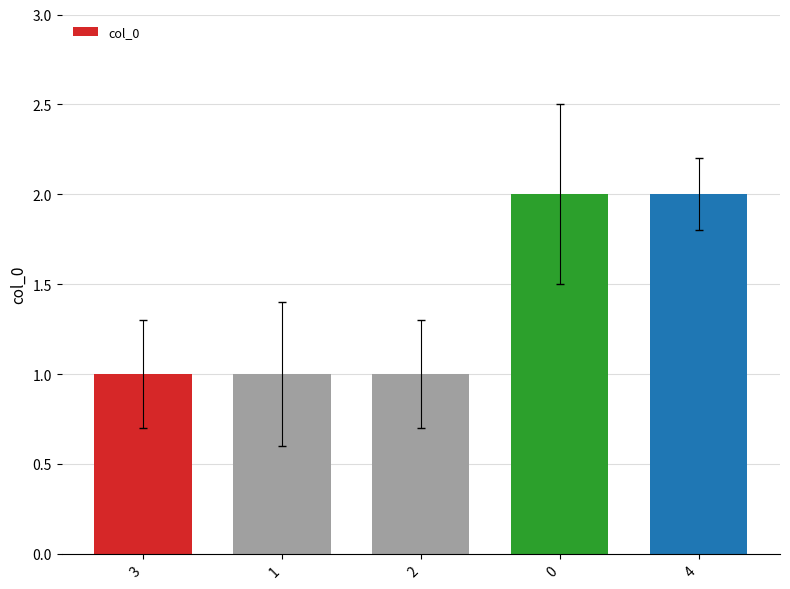

What is the sum of all values?

7